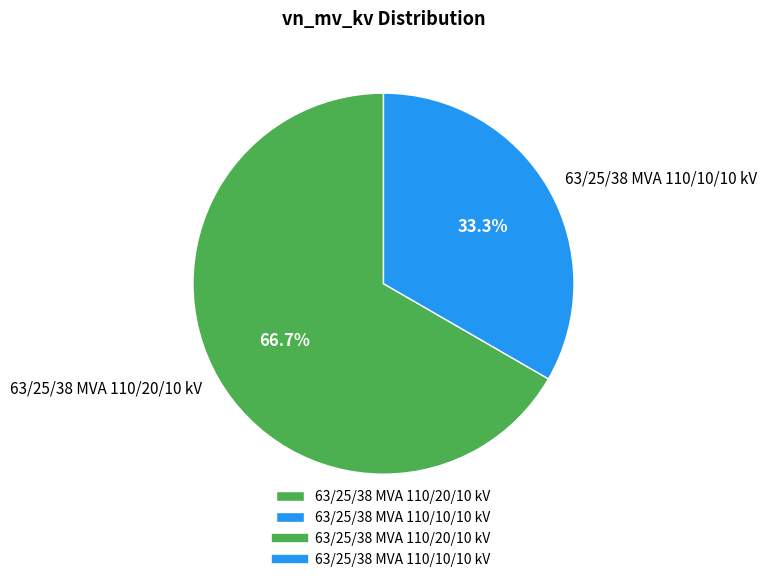

To the nearest percent, what is the difference between the largest and smallest slice percentages?

33%